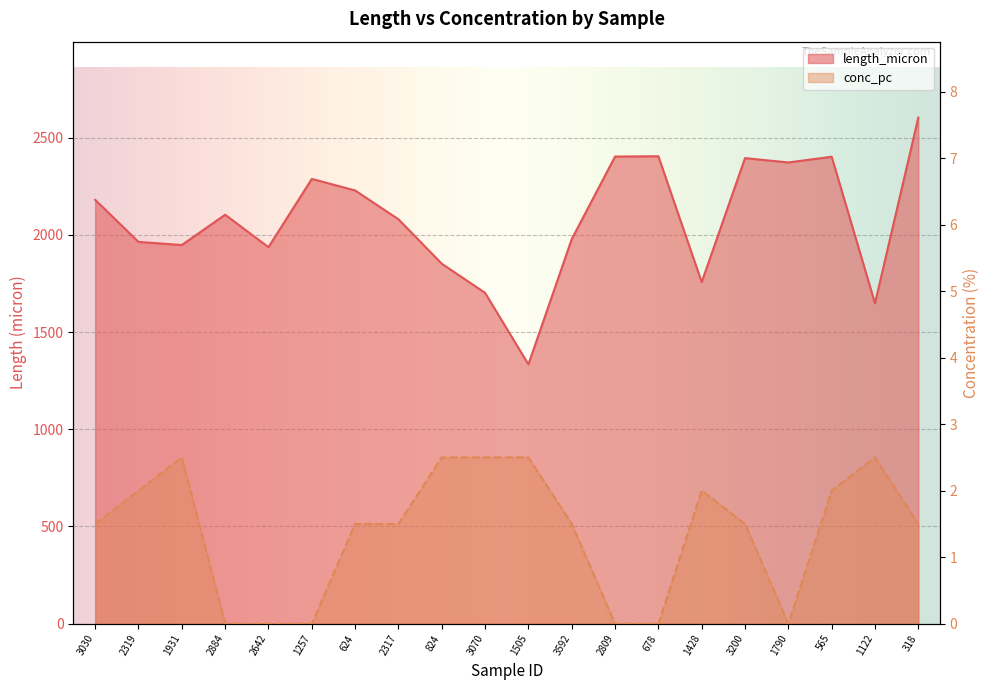

At which category does length_micron reach its first local peak?

2884